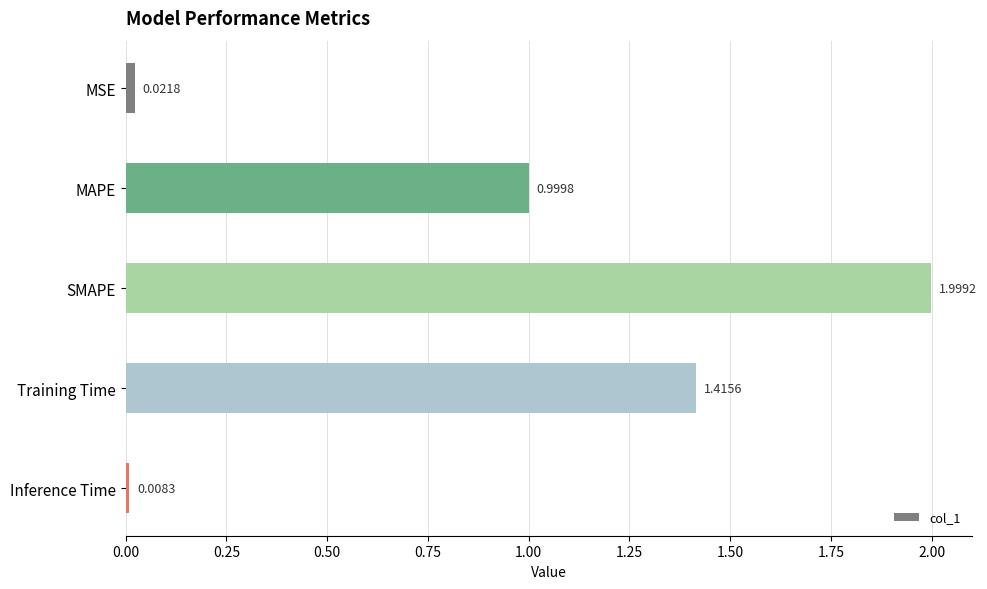

Rank the categories by value from lowest to highest.

Inference Time, MSE, MAPE, Training Time, SMAPE